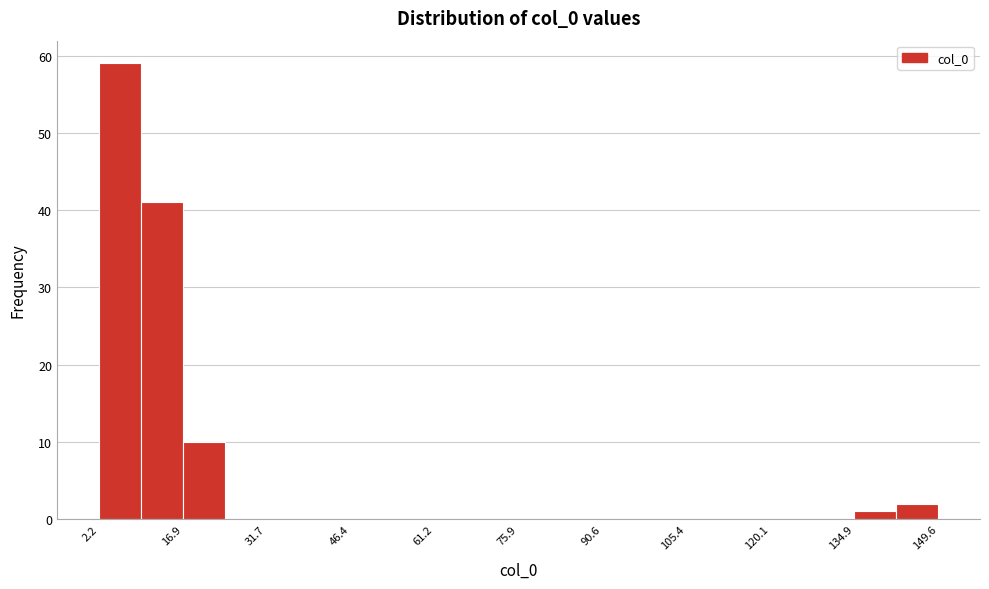

Around what value on the x-axis is the tallest bar? Give the approximate position of its centre, as read against the axis.

6